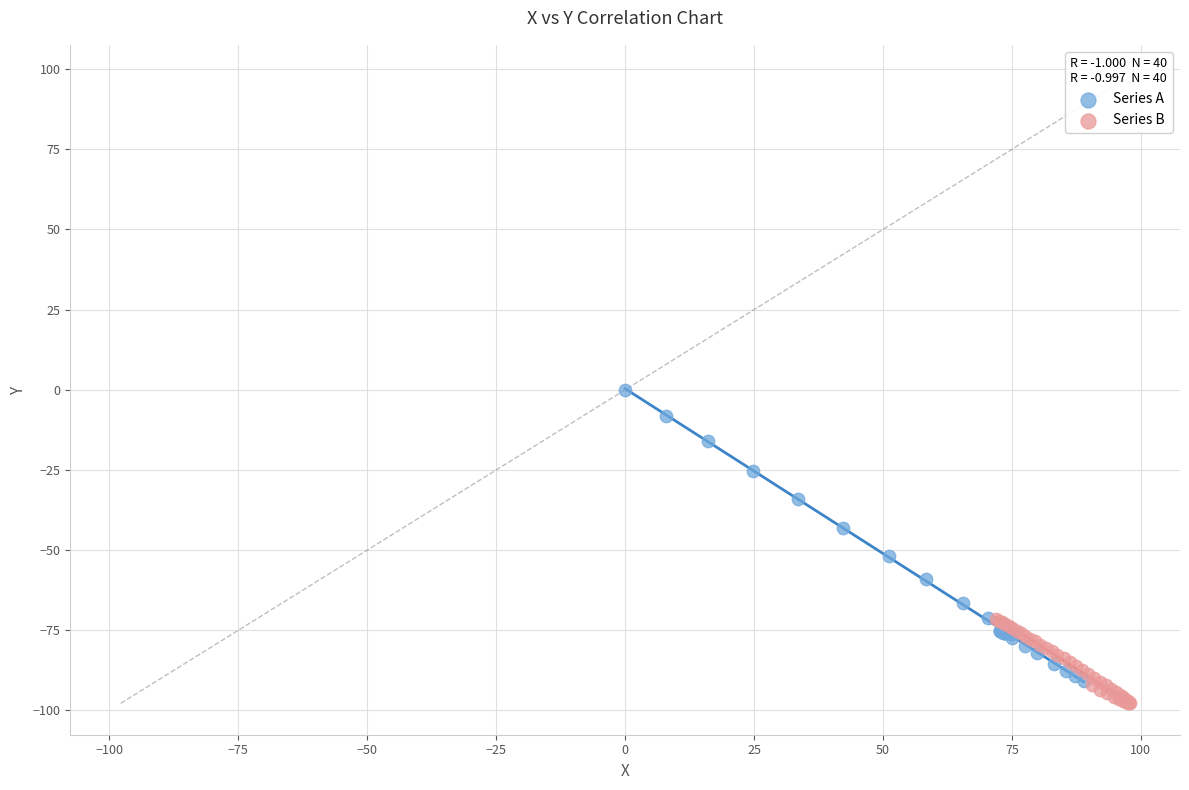

Which series has the widest spread of Y values?

Series A